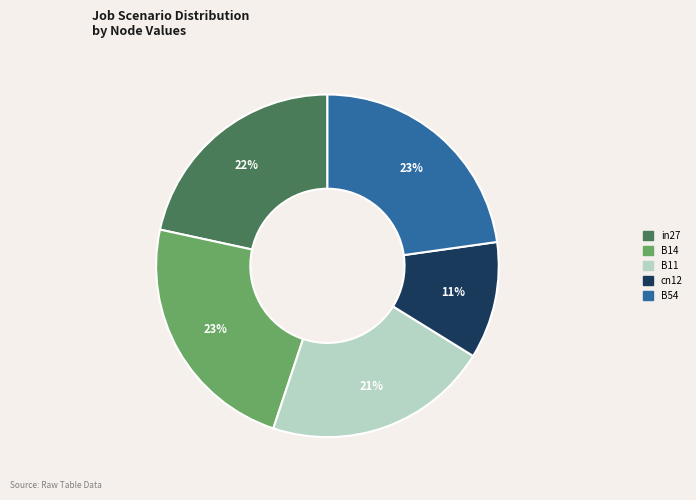

To the nearest percent, what is the average slice percentage?

20%